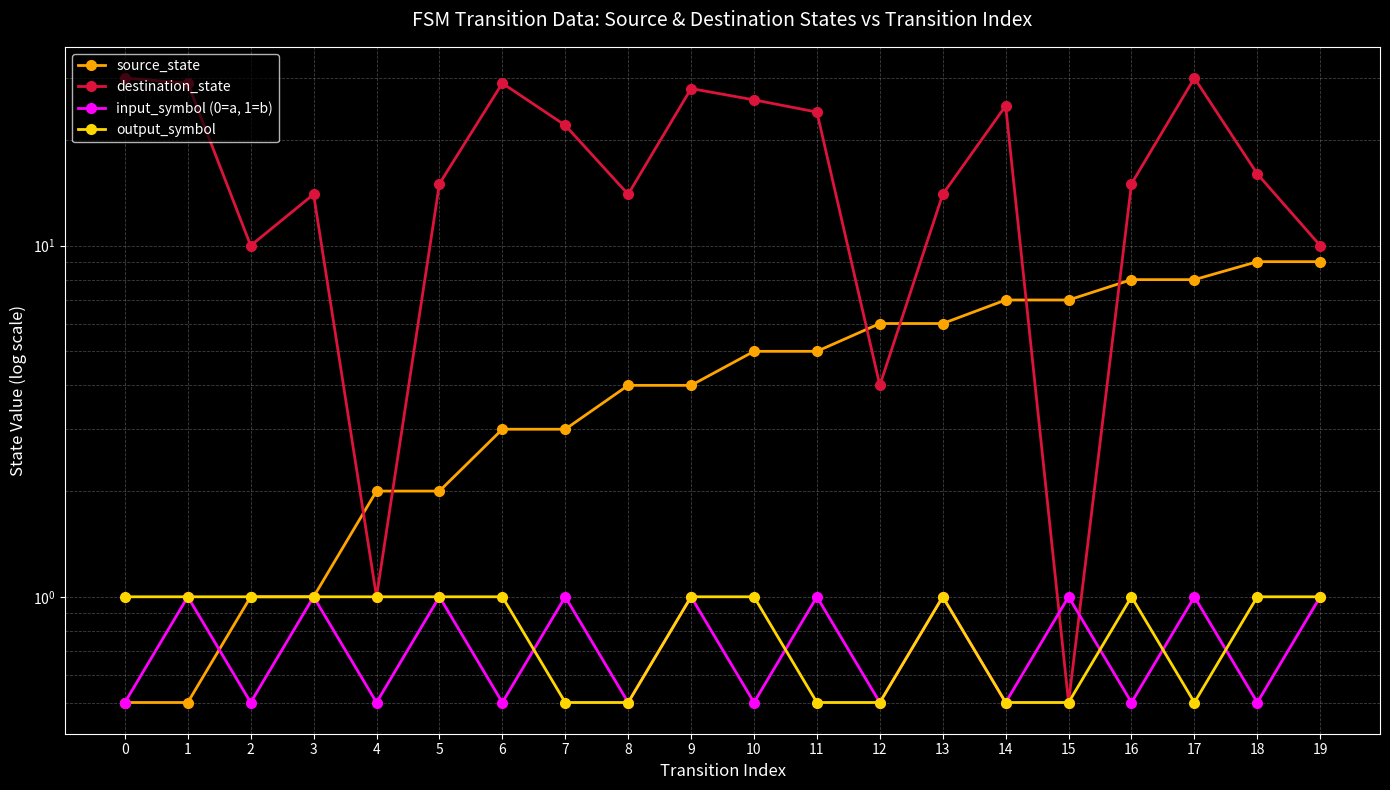

Reading left to right, transcribe all the data shown in this chart.

source_state: 0.5	0.5	1.0	1.0	2.0	2.0	3.0	3.0	4.0	4.0	5.0	5.0	6.0	6.0	7.0	7.0	8.0	8.0	9.0	9.0
destination_state: 30.0	29.0	10.0	14.0	1.0	15.0	29.0	22.0	14.0	28.0	26.0	24.0	4.0	14.0	25.0	0.5	15.0	30.0	16.0	10.0
input_symbol (0=a, 1=b): 0.5	1.0	0.5	1.0	0.5	1.0	0.5	1.0	0.5	1.0	0.5	1.0	0.5	1.0	0.5	1.0	0.5	1.0	0.5	1.0
output_symbol: 1.0	1.0	1.0	1.0	1.0	1.0	1.0	0.5	0.5	1.0	1.0	0.5	0.5	1.0	0.5	0.5	1.0	0.5	1.0	1.0